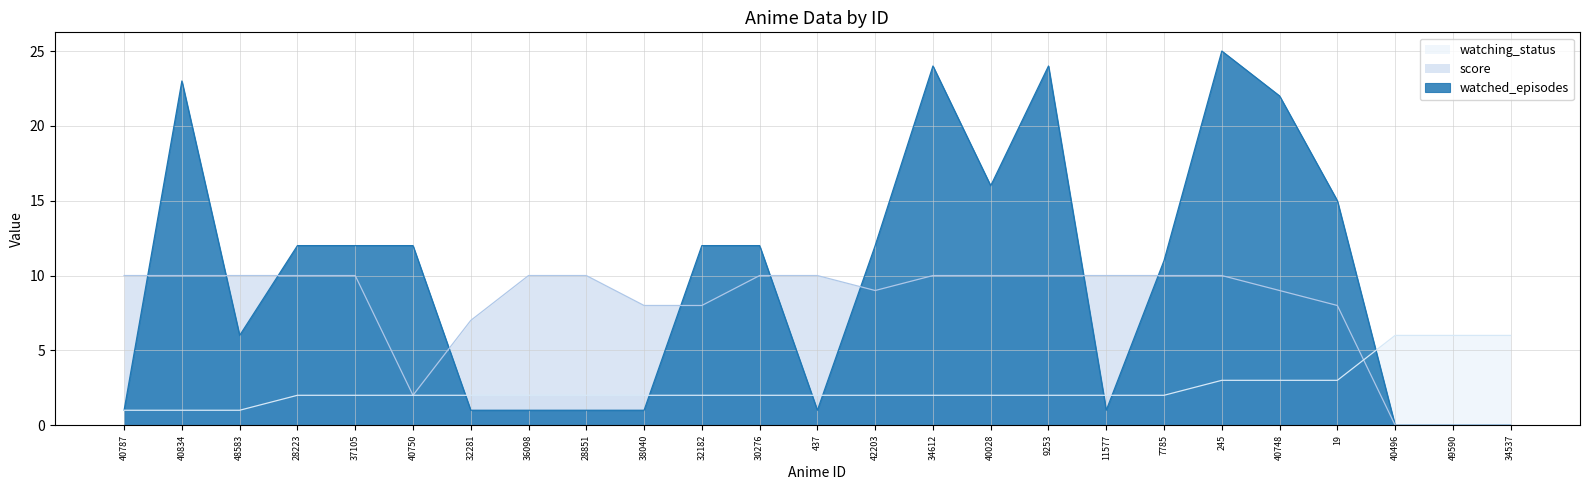

The value of score at 245 is 3. True or false?

False